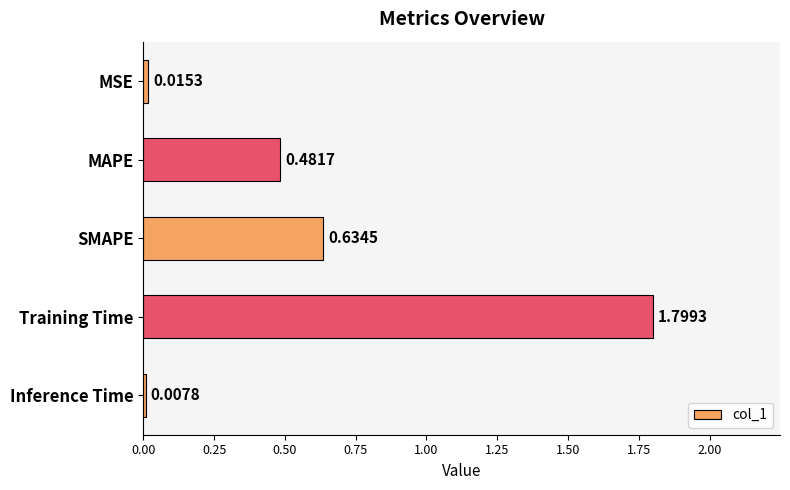

How many bars are there in total?

5